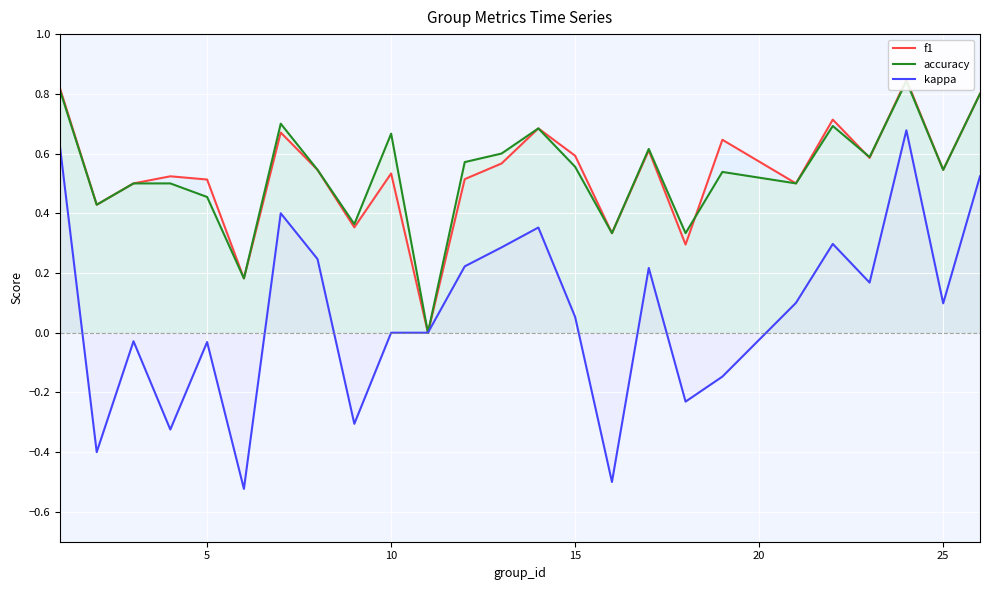

True or false: kappa has a value of 0.4 at 10.

False